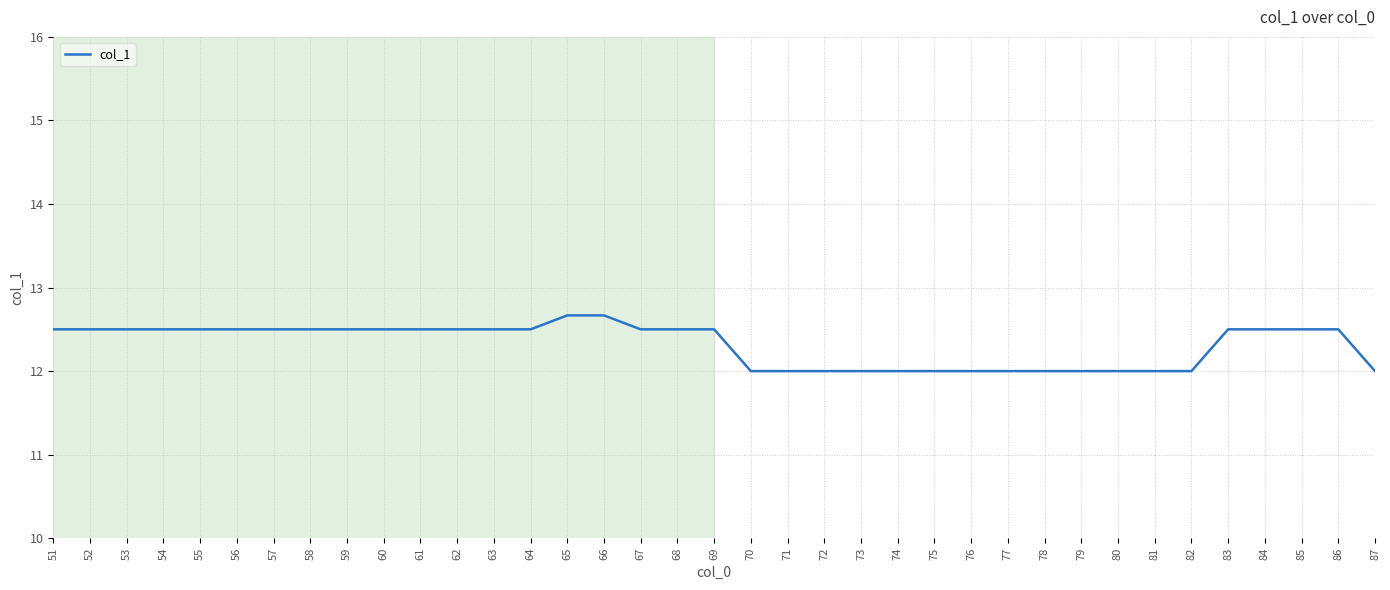

What is the minimum value shown in the chart?

12.0